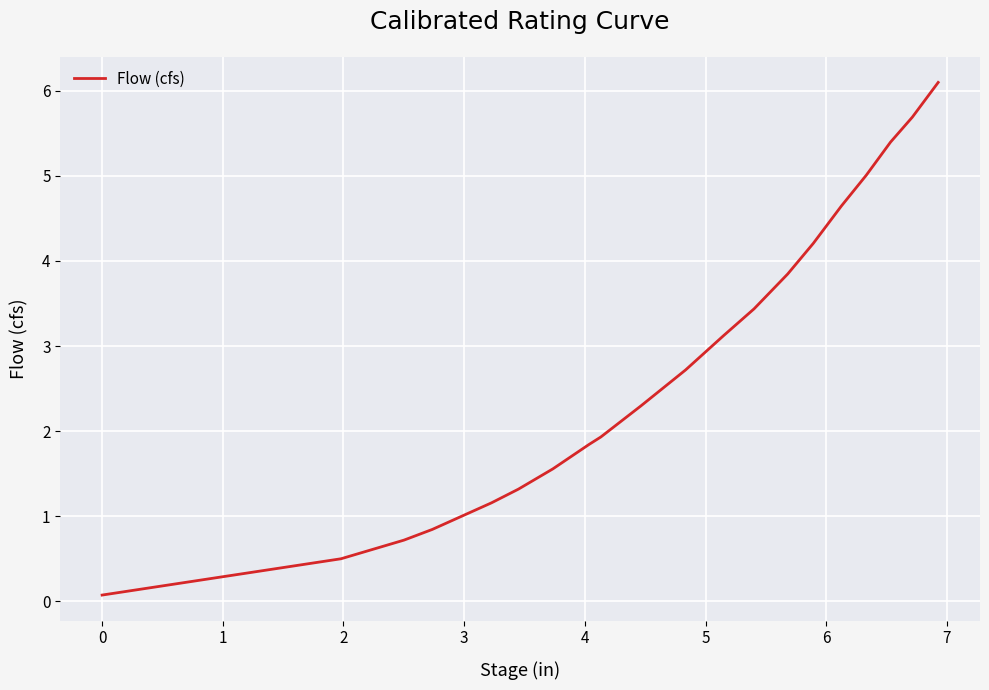

What is the difference between the maximum and minimum values?

6.0